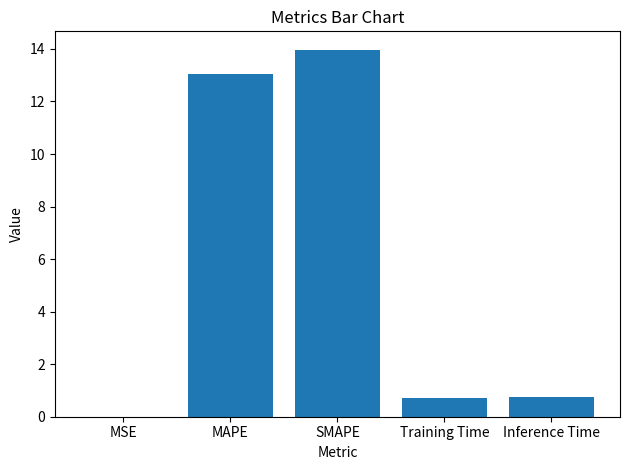

Read the value at MAPE.

13.1